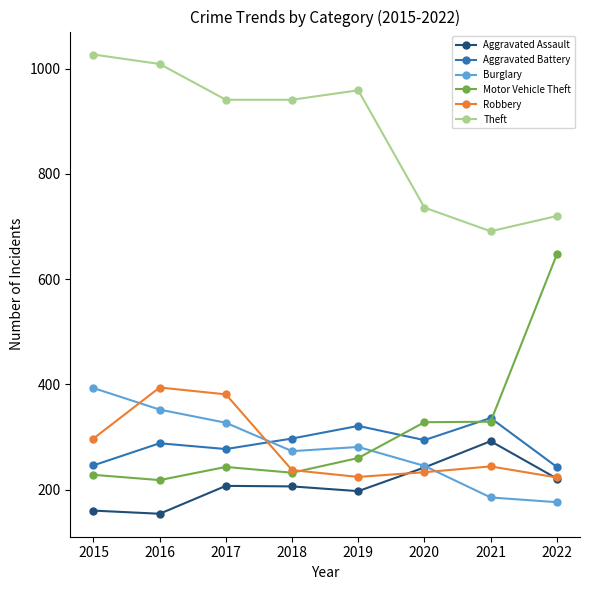

At how many categories does at least one series exceed 930?

5